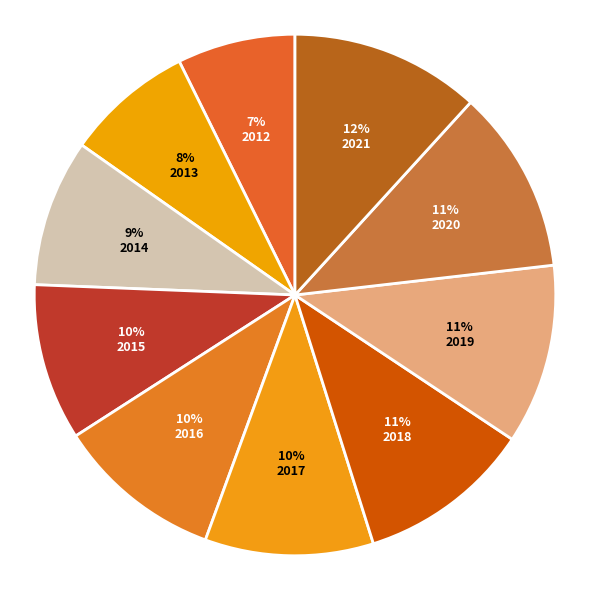

Count the number of slices in the pie.

10